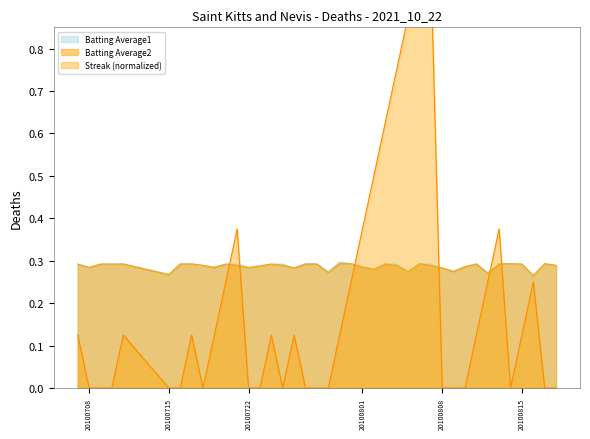

At which category does Streak reach its first local peak?

2010-07-11